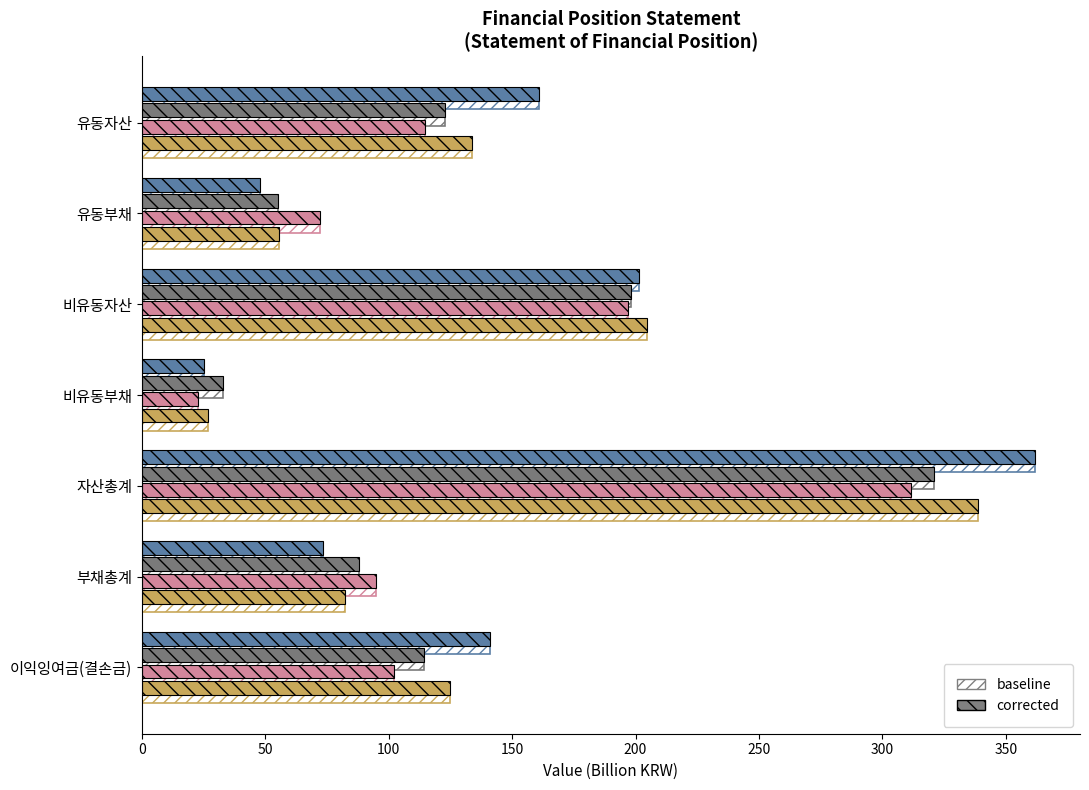

How many series are shown in this chart?

8